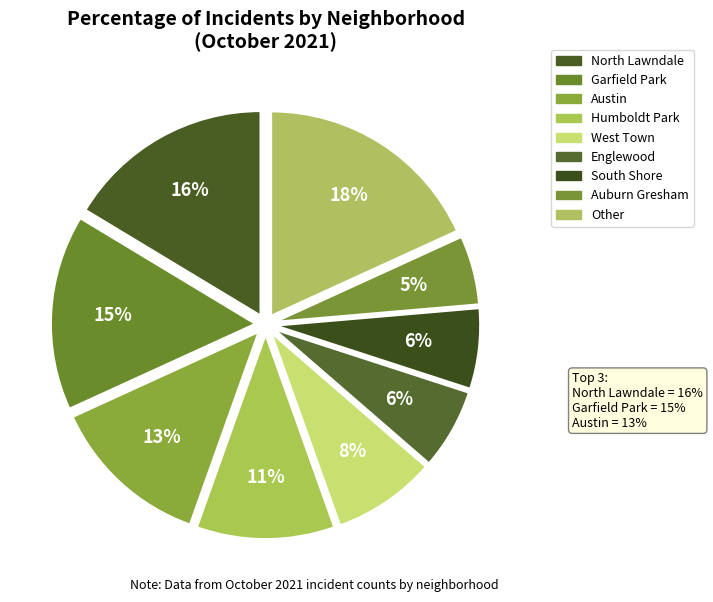

What is the change in value from West Town to South Shore?

-2